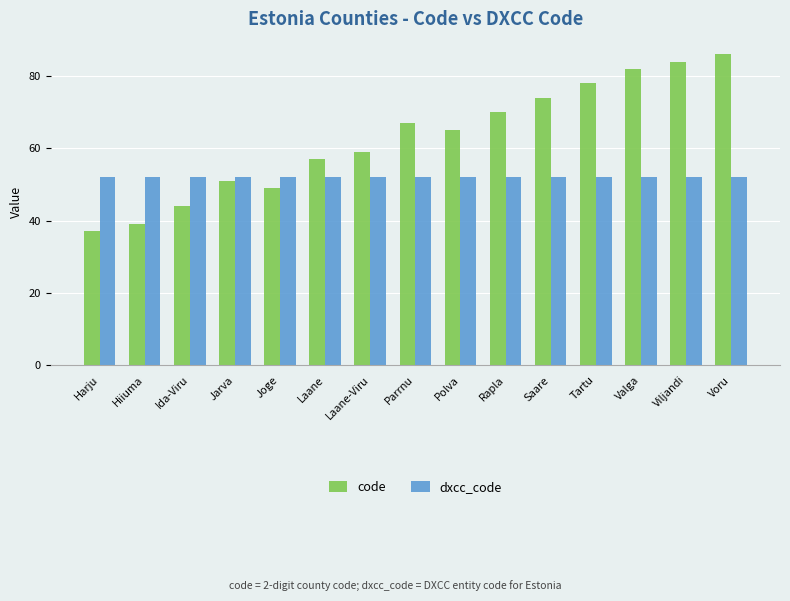

How many bars are there in total?

30